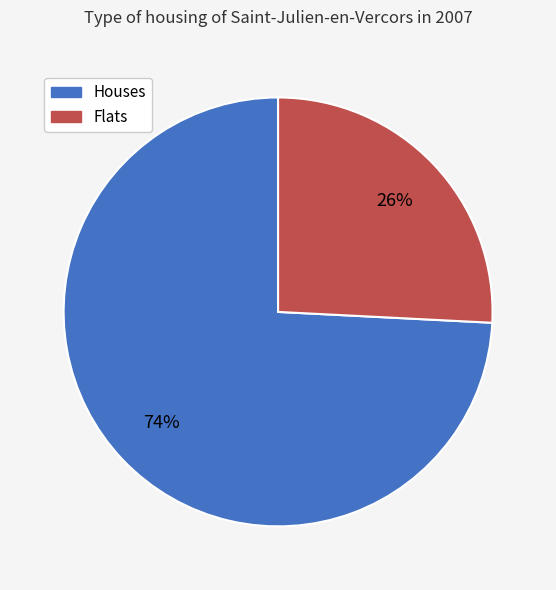

Combined, do Flats and Houses account for over 50%?

Yes